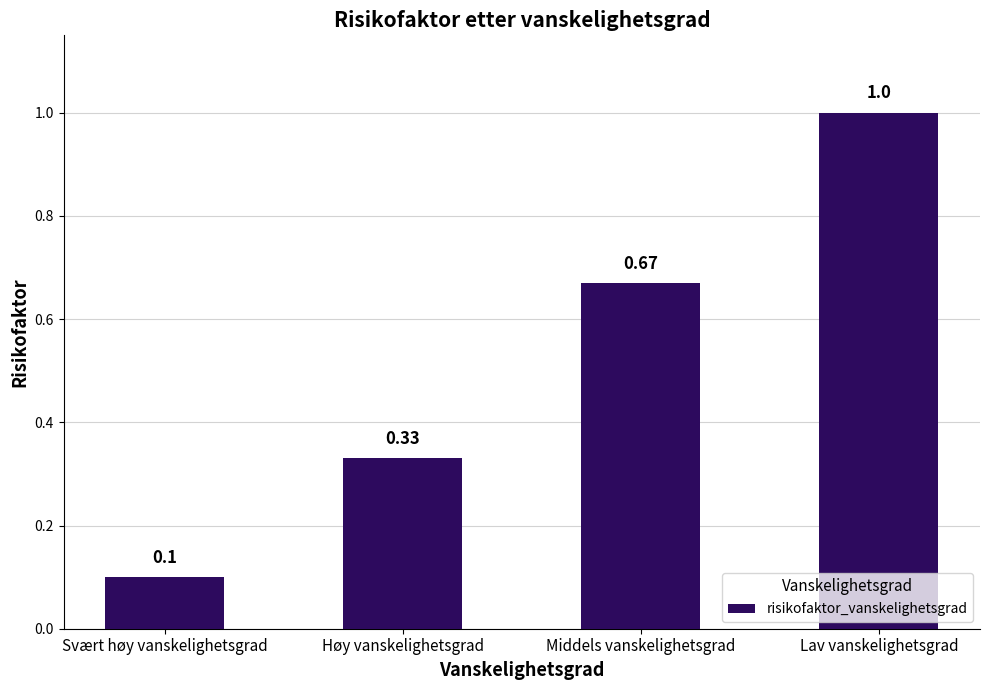

What is the label of the 1st bar from the right?

Lav vanskelighetsgrad